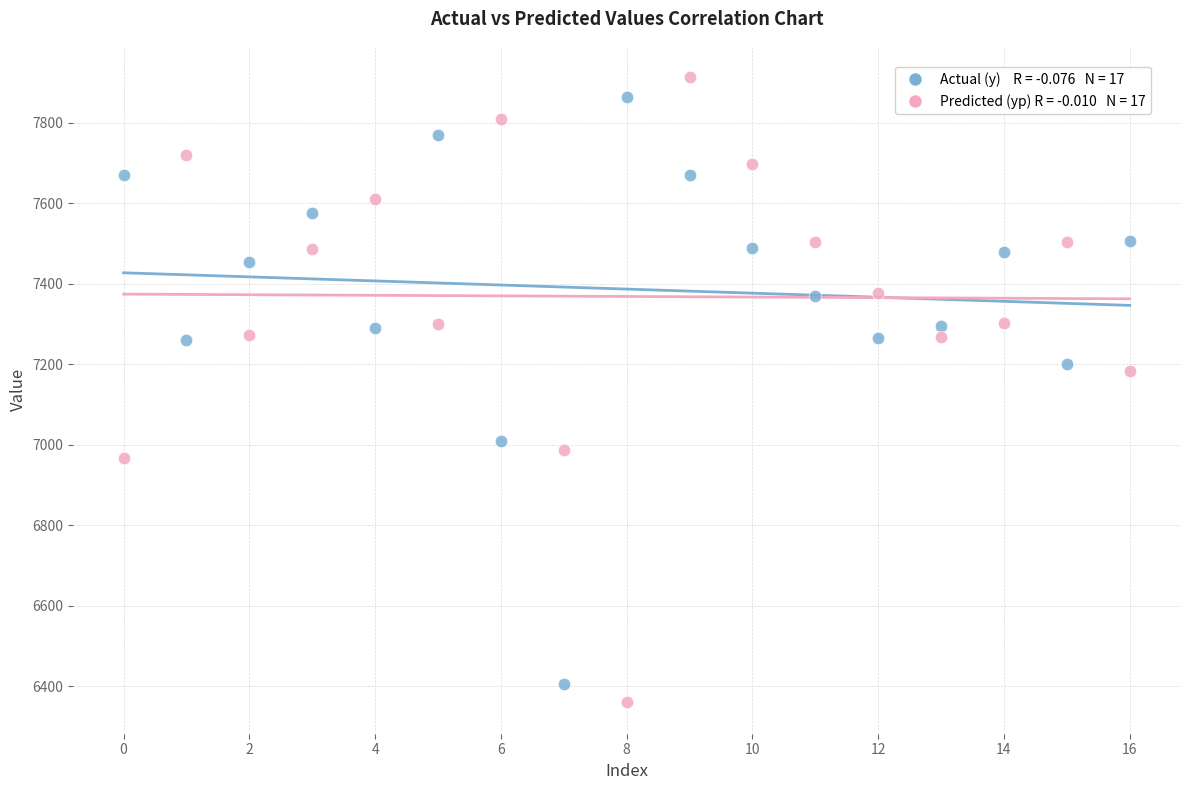

Across all data points, what is the range of Y values (max minus min)?

1553.3